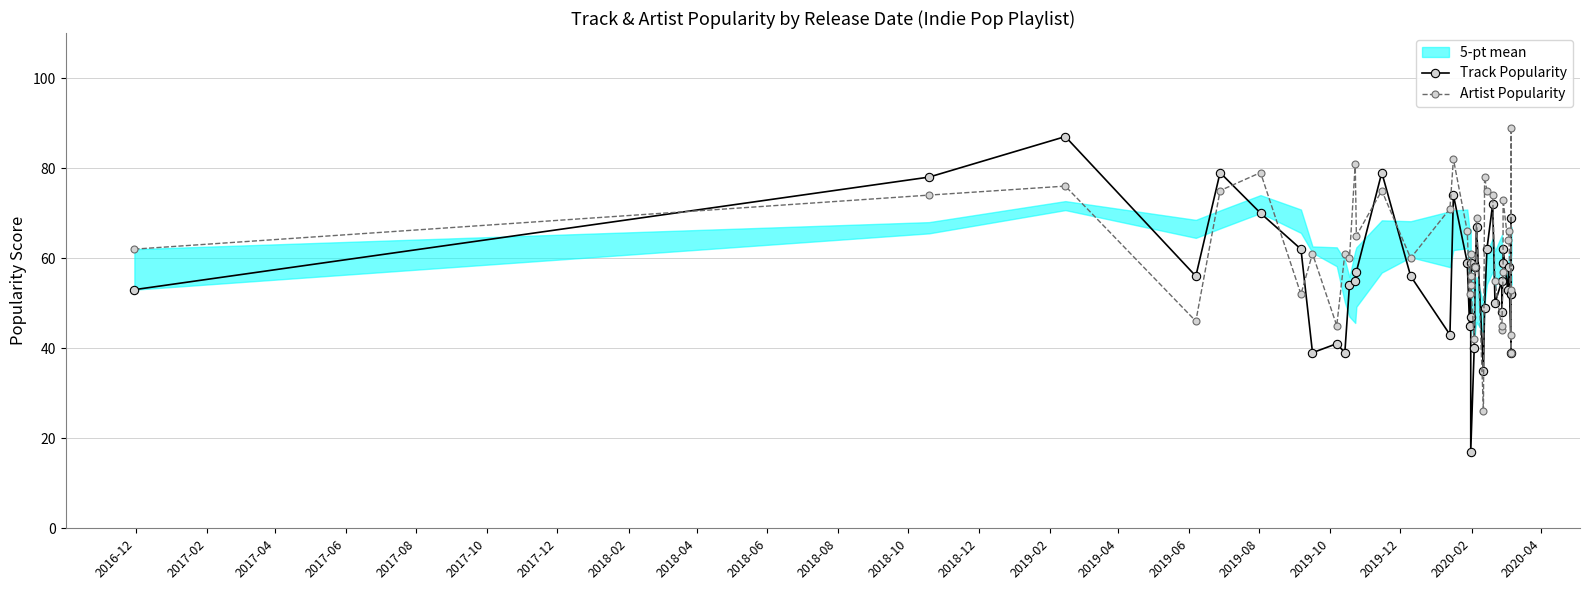

Reading left to right, transcribe all the data shown in this chart.

Track Popularity: 53	78	87	56	79	70	62	39	41	39	54	55	57	79	56	43	74	59	45	59	47	17	40	58	67	35	49	62	72	50	55	48	59	62	53	58	39	69	52	52
Artist Popularity: 62	74	76	46	75	79	52	61	45	61	60	81	65	75	60	71	82	66	52	61	56	54	42	58	69	26	78	75	74	55	44	45	57	73	64	66	43	89	39	53